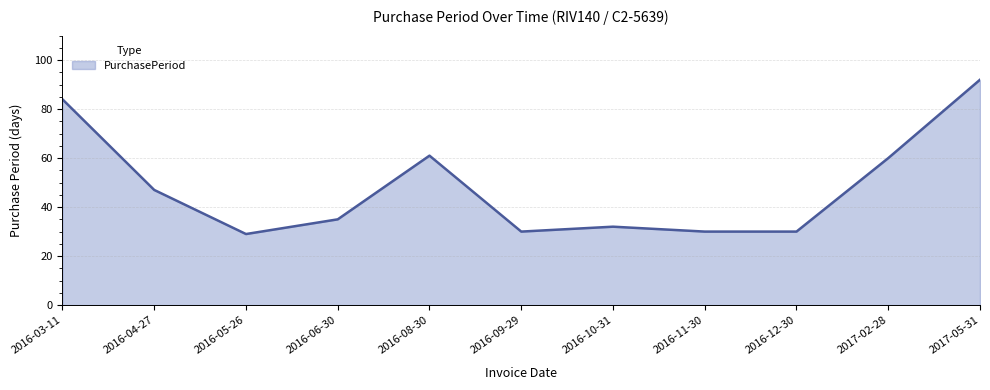

What position from the right is 2016-09-29?

6